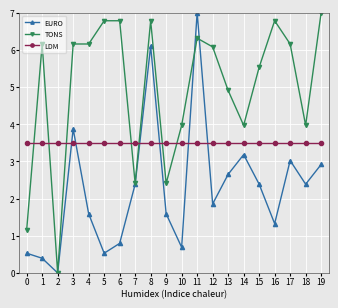

List the series in order of their overall mean, highest first.

TONS, LDM, EURO